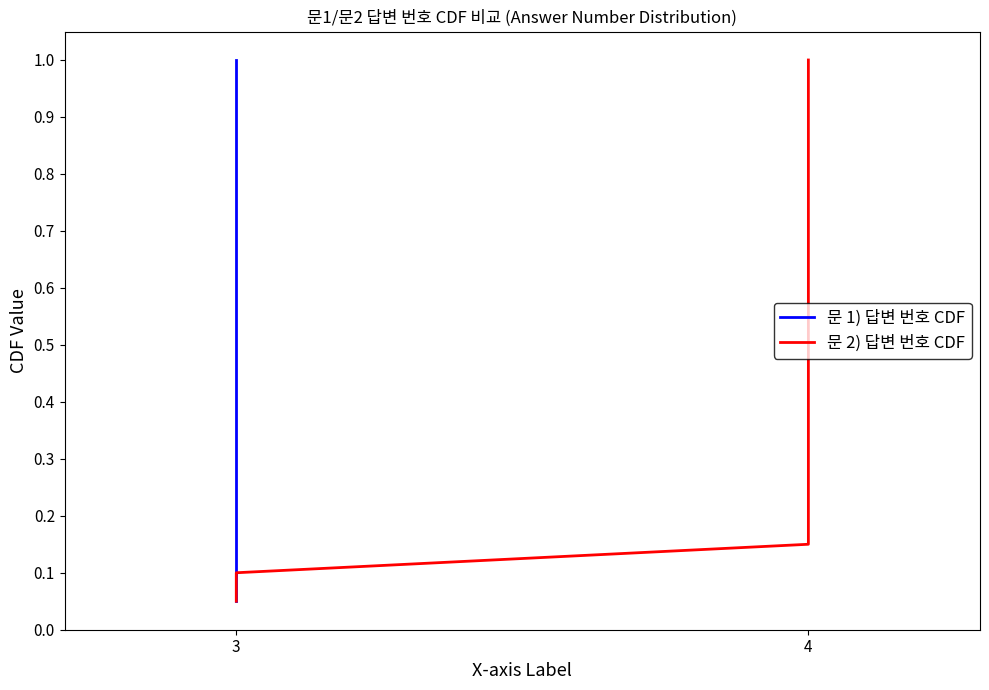

True or false: 문 2) 답변 번호 CDF and 문 1) 답변 번호 CDF intersect in this chart.

False